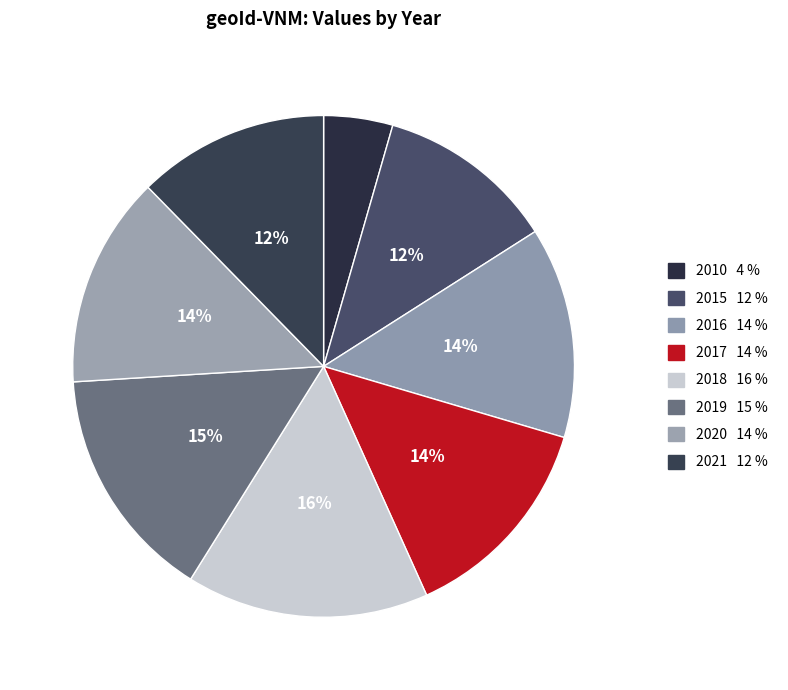

The 2017 slice represents 14% of the pie. True or false?

True